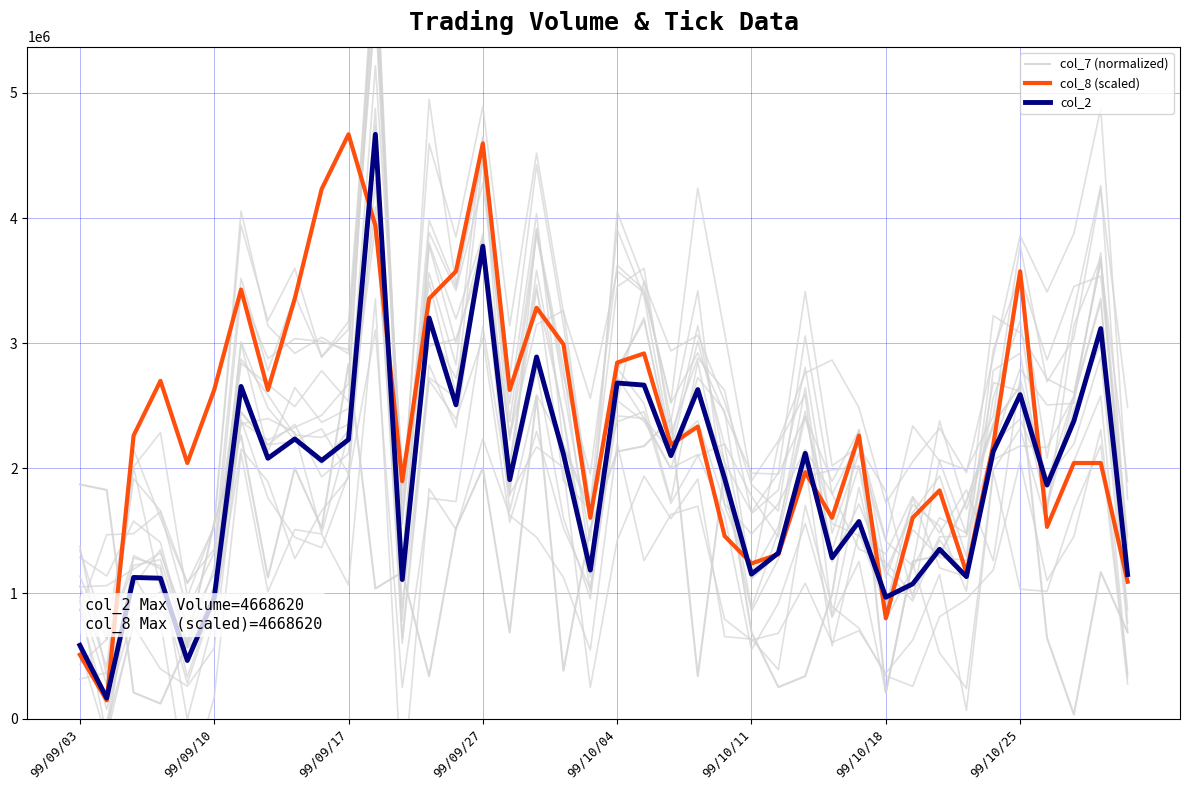

How many lines are shown in the chart?

3